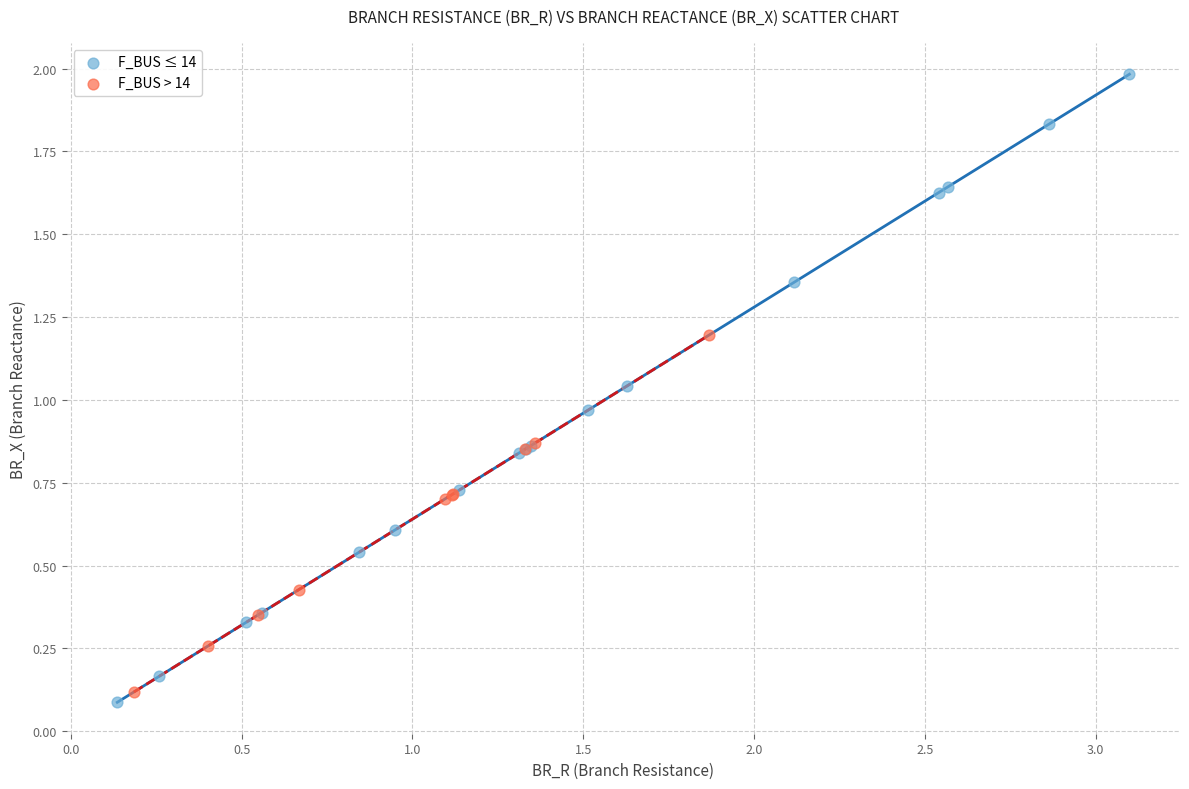

What are all the series names shown in the legend?

F_BUS ≤ 14, F_BUS > 14